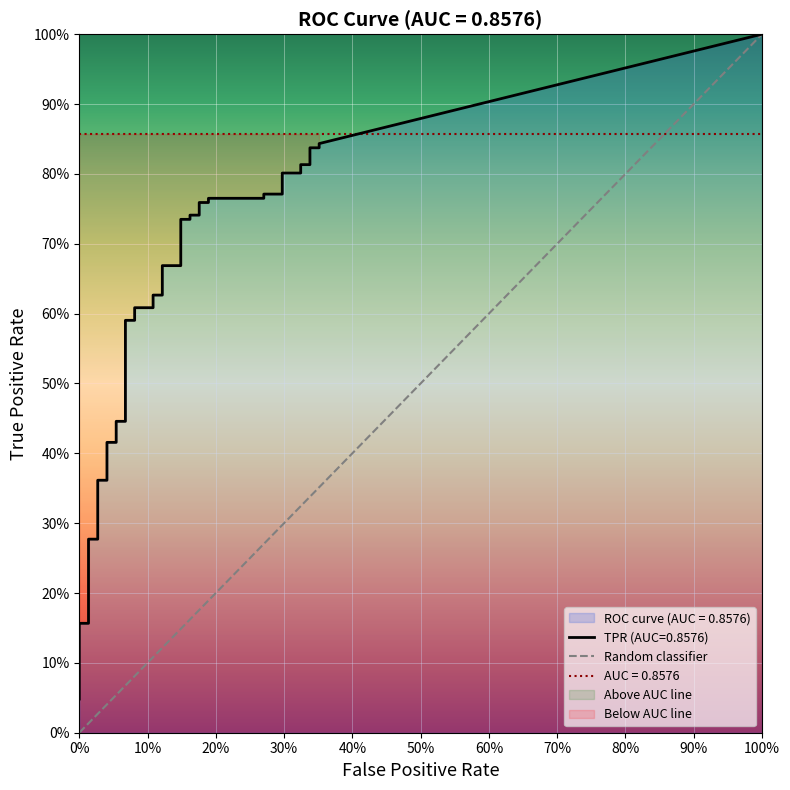

What is the label of the 2nd point from the left?

100%